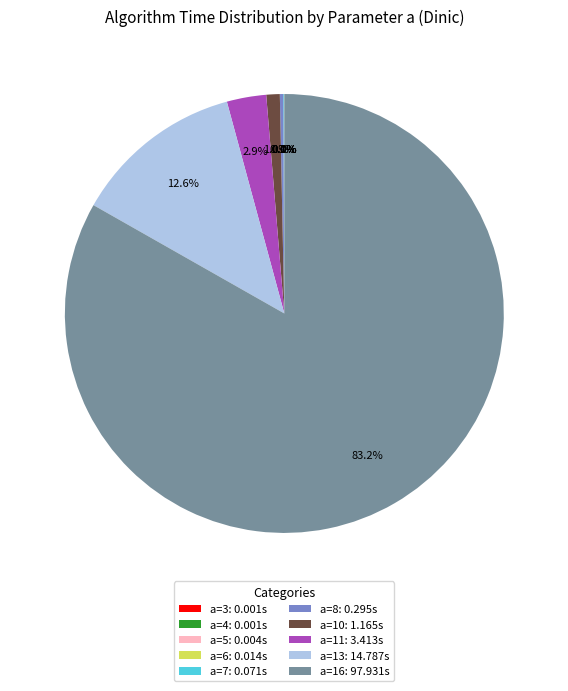

Which slice is the largest?

a=16: 97.931s